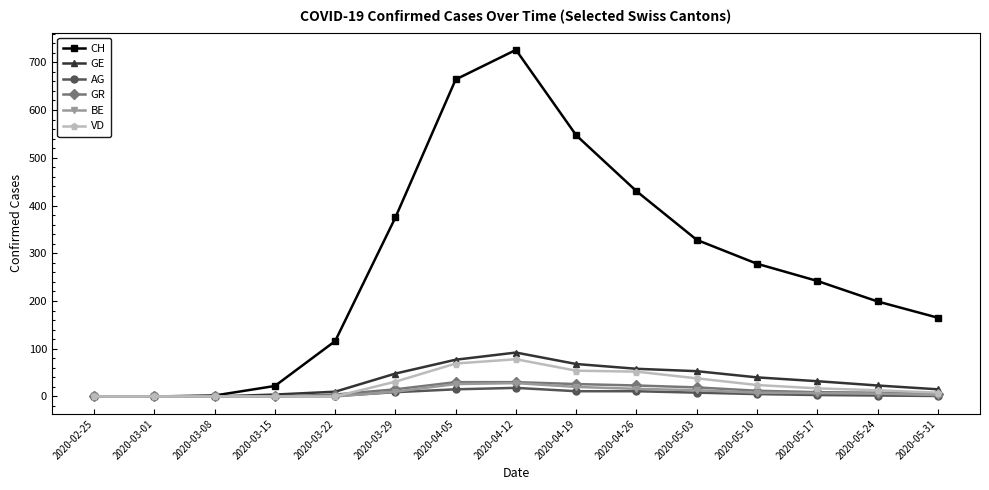

What are all the series names shown in the legend?

CH, GE, AG, GR, BE, VD